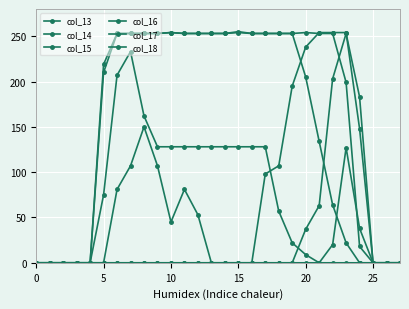

At which label does col_13 reach its peak?

7